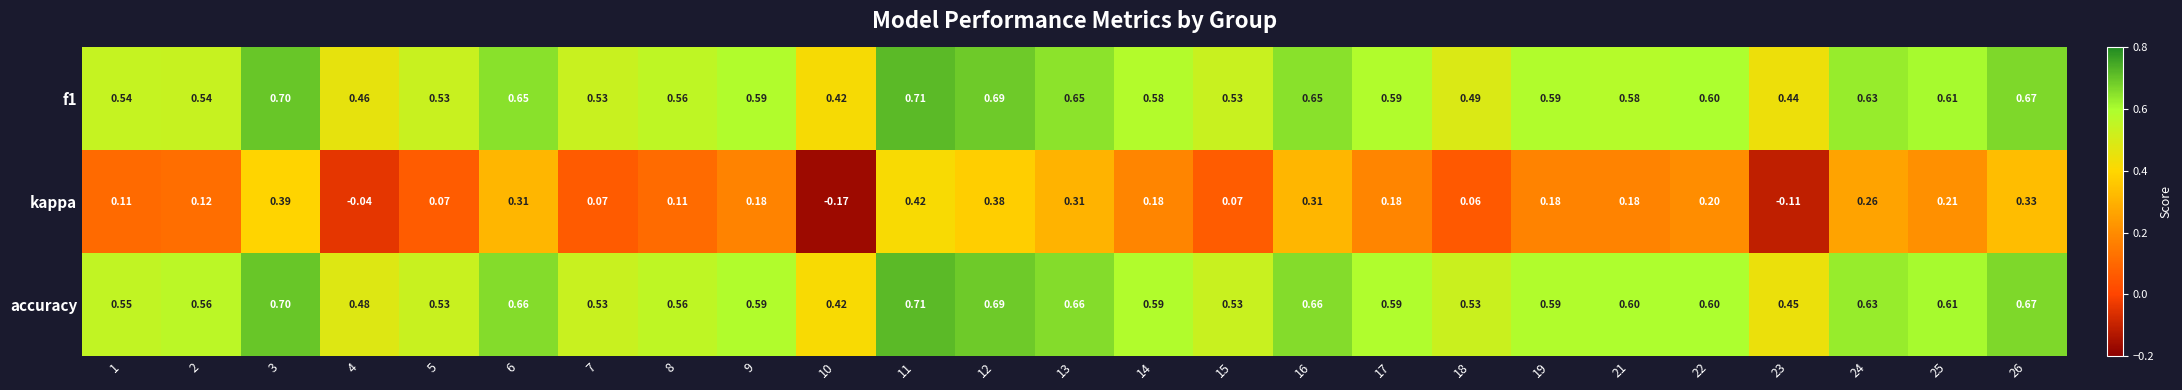

Which category has the highest value across all series?

11